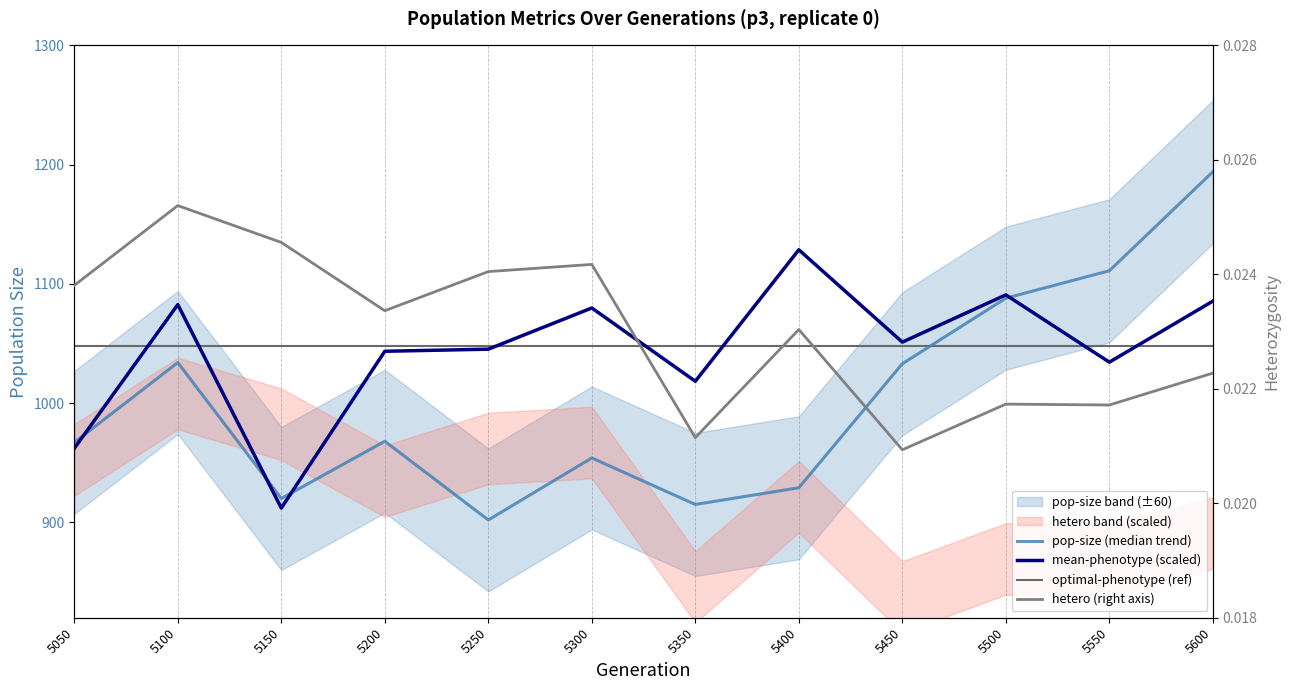

The value of mean-phenotype at 5050 is 962.0. True or false?

True